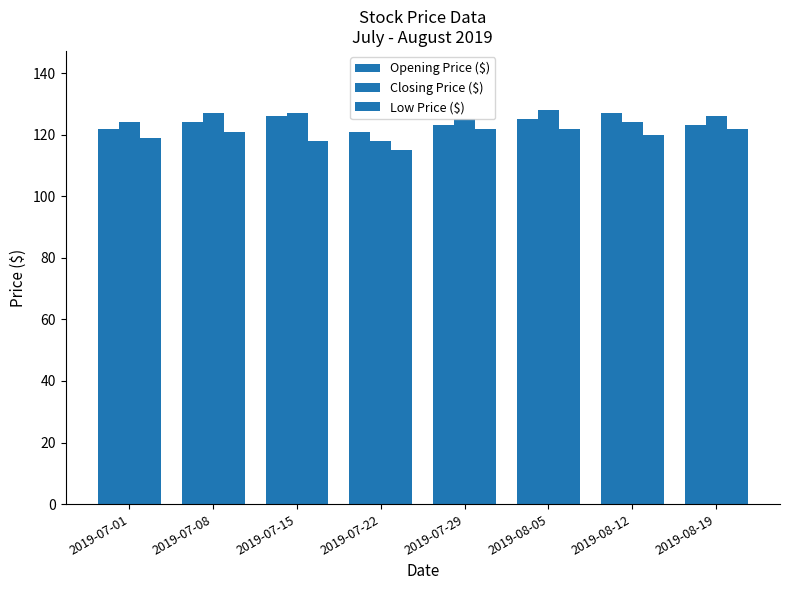

What is the sum of all Opening Price ($) values?

991